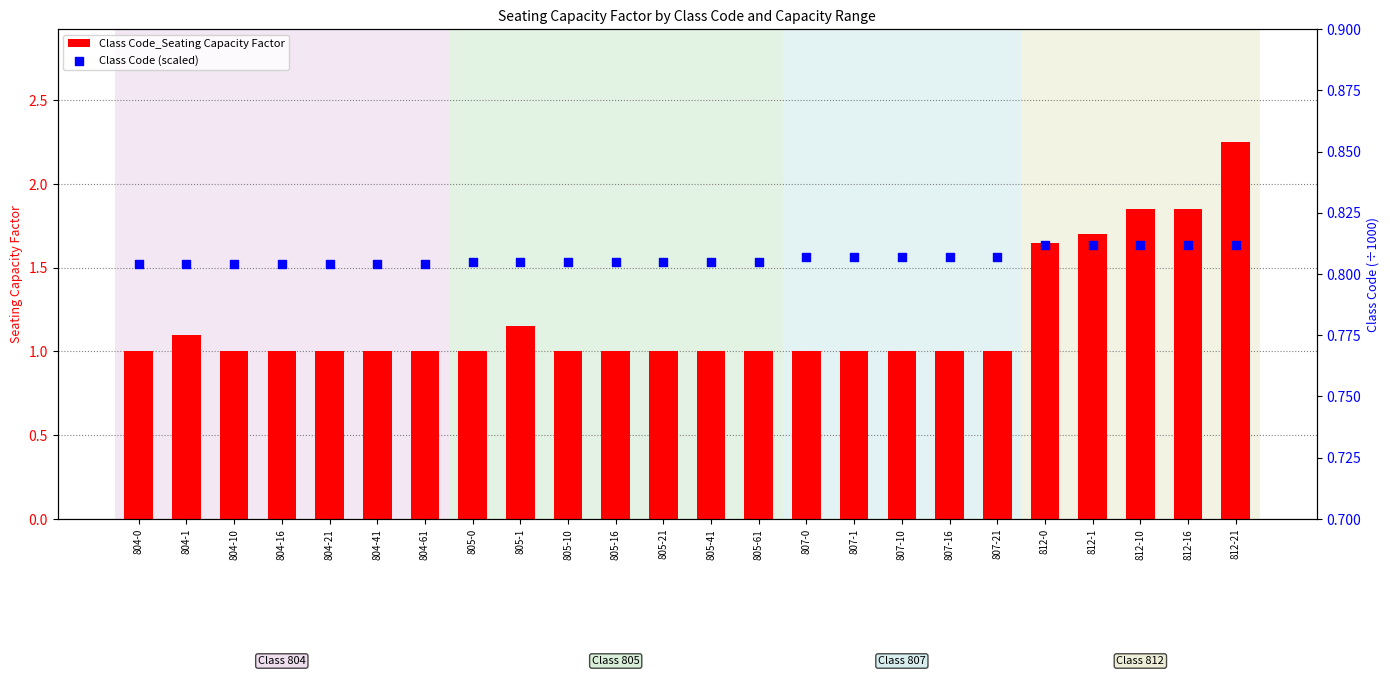

Which series contains the highest Y value?

Class Code_Seating Capacity Factor